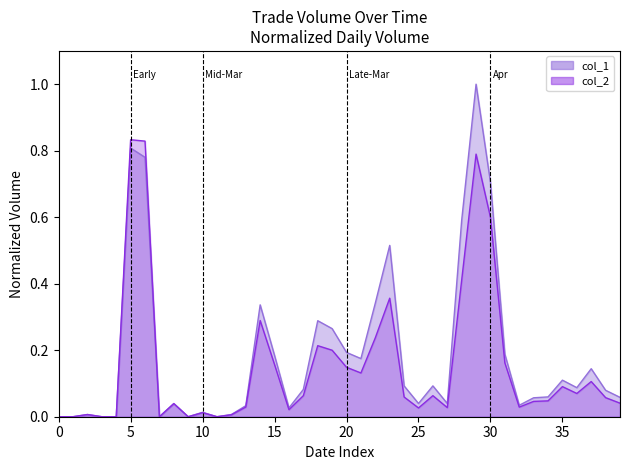

What are all the series names shown in the legend?

col_1, col_2